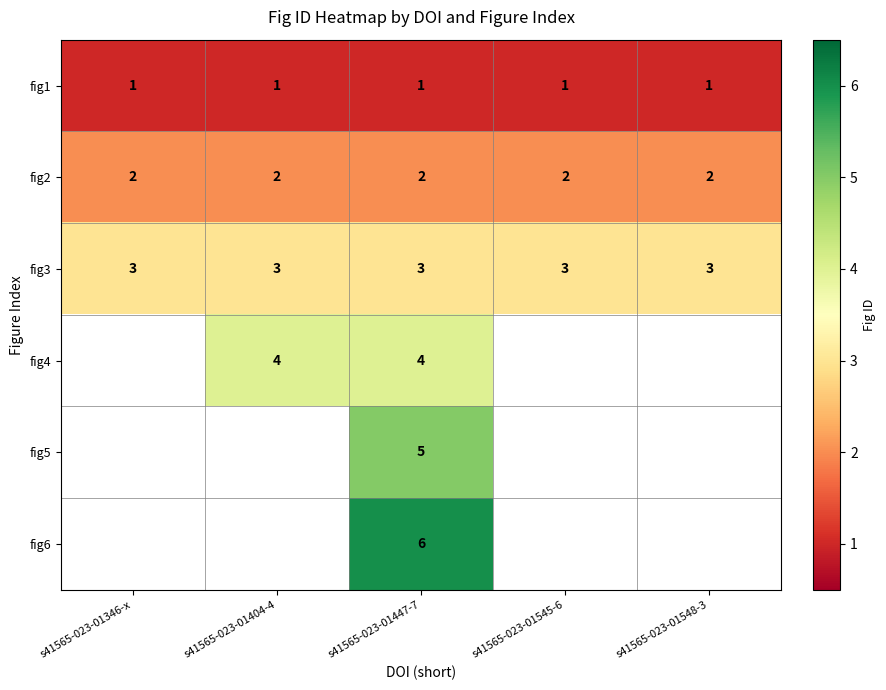

What is the sum of all fig1 values?

5